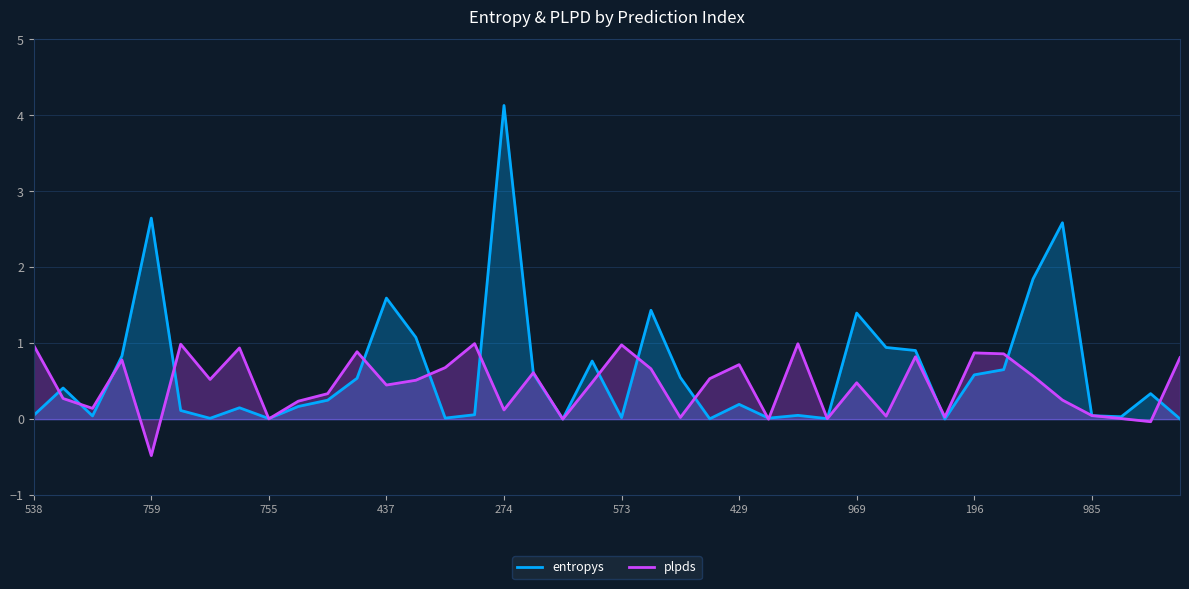

What are all the series names shown in the legend?

entropys, plpds